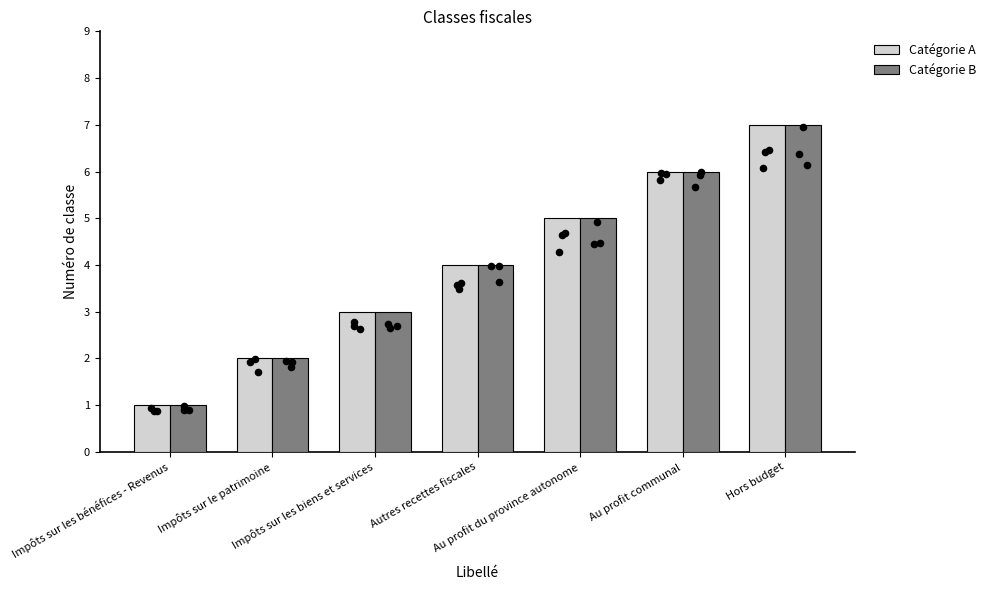

Is the value of Catégorie B at Impôts sur le patrimoine greater than the value of Catégorie A at Autres recettes fiscales?

No